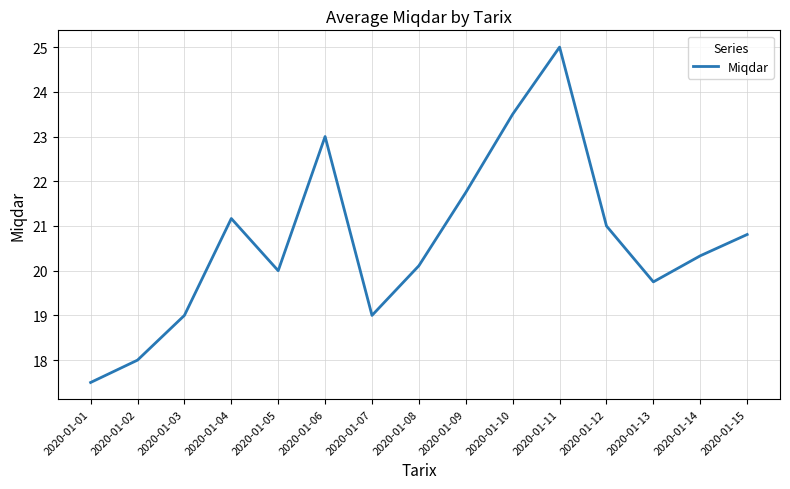

Is it true that the value at 2020-01-06 is 23.0?

True